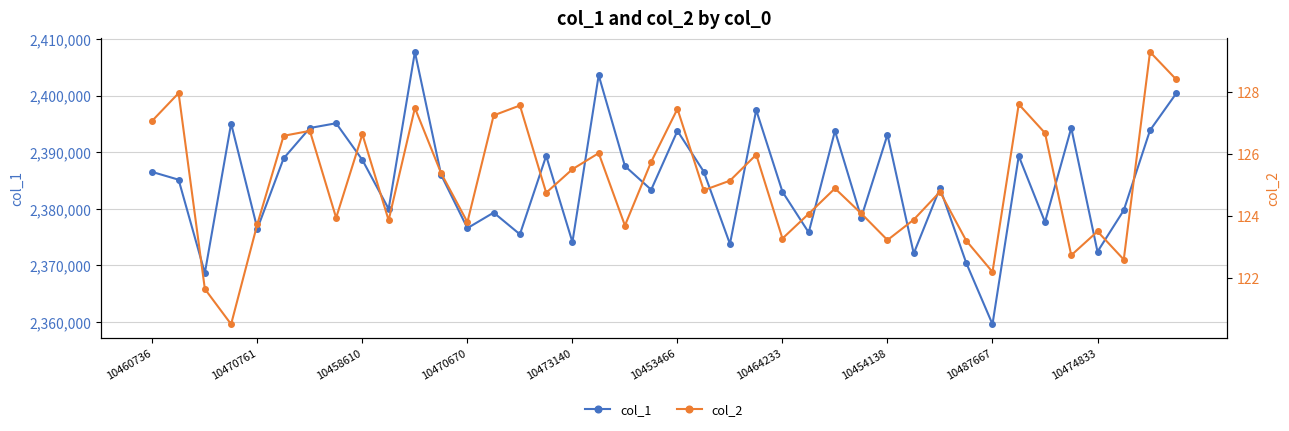

What is the greatest value displayed?

2407741.0